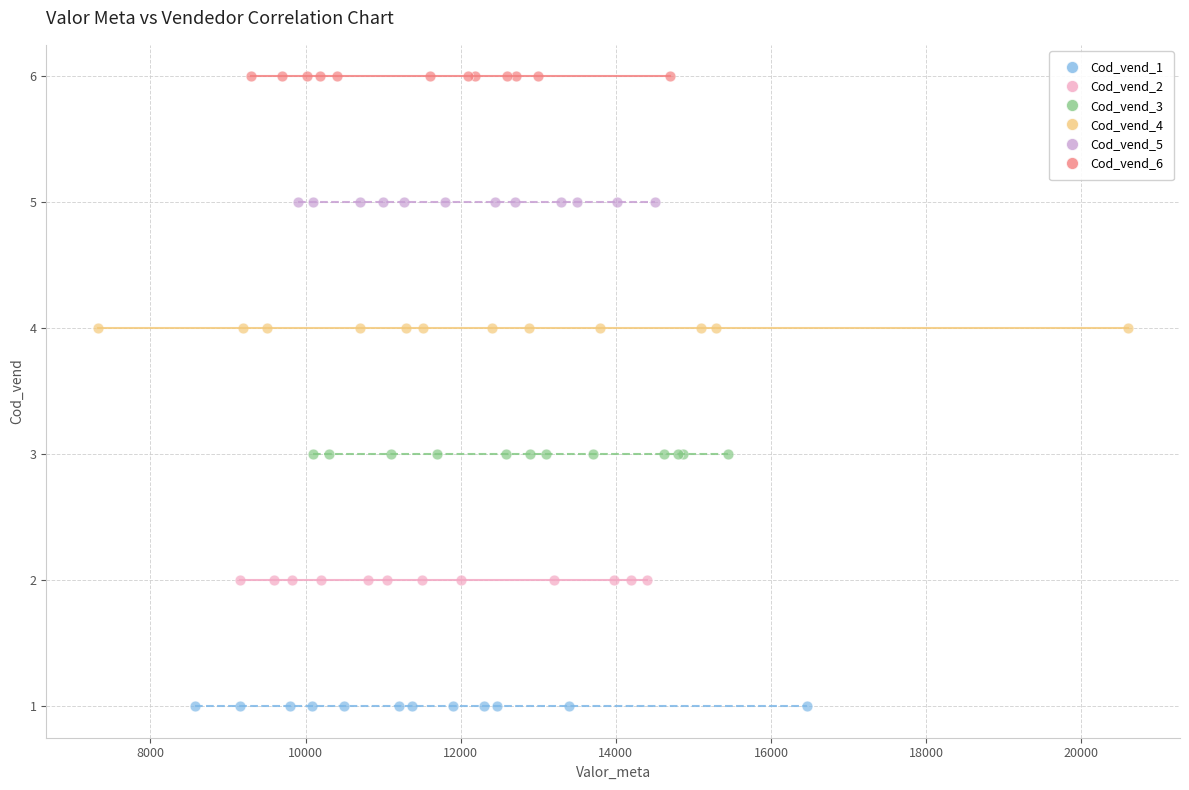

What are all the series names shown in the legend?

Cod_vend_1, Cod_vend_2, Cod_vend_3, Cod_vend_4, Cod_vend_5, Cod_vend_6